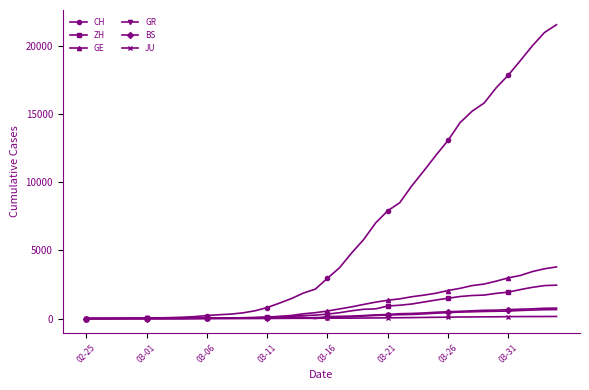

What is the value of the BS point at the 29th from the left?

410